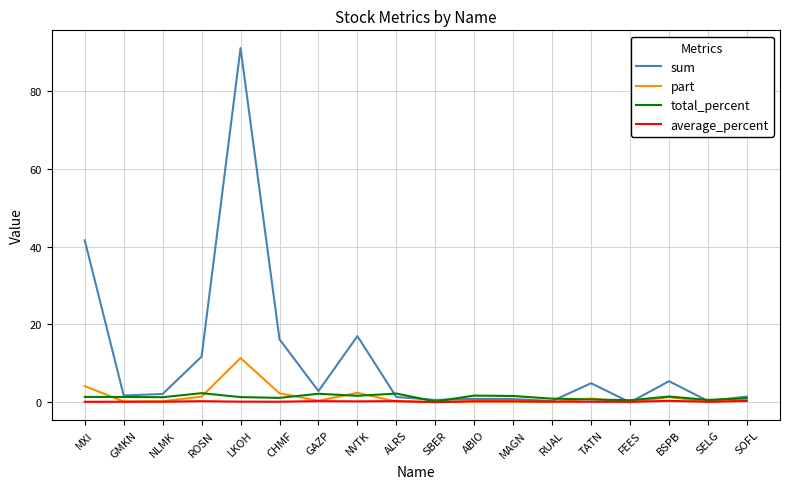

How many lines are shown in the chart?

4